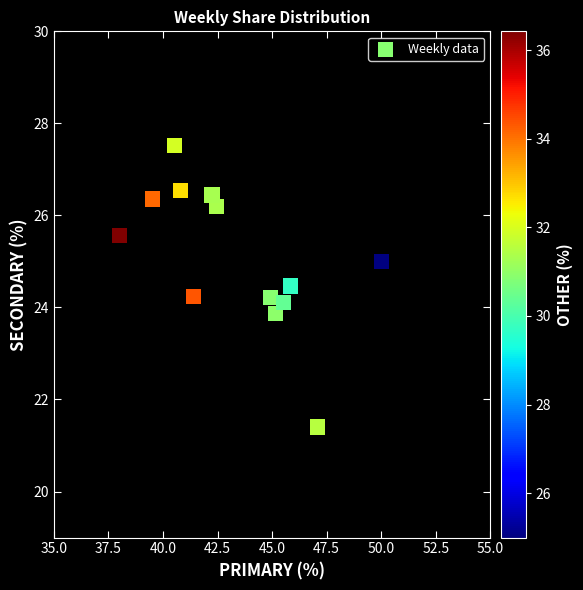

What is the range of X values (max minus min)?

12.0